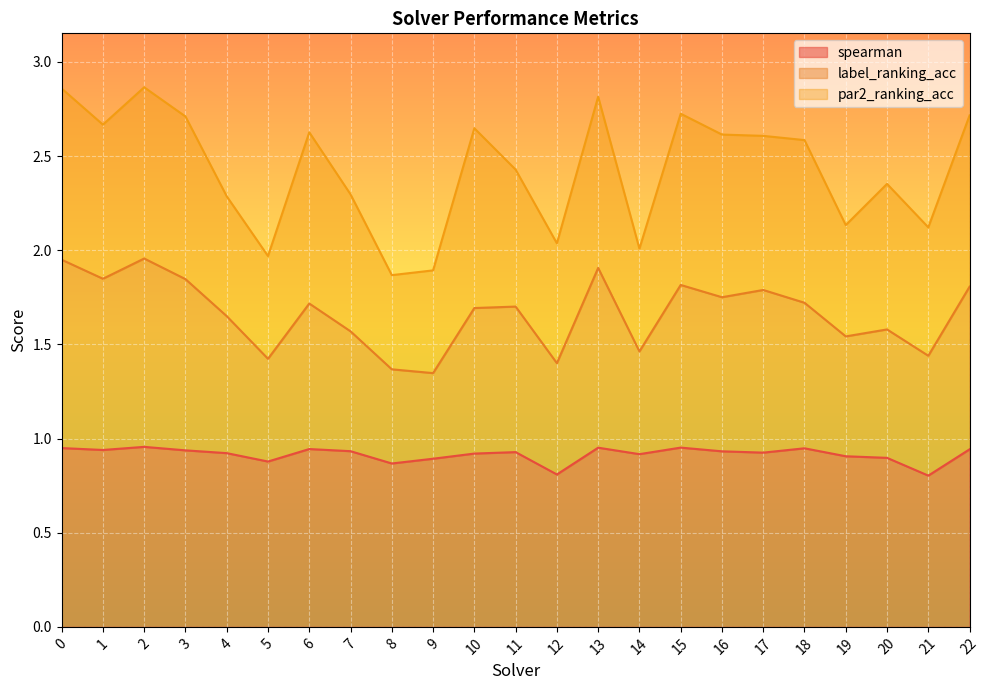

Is it true that spearman equals 1.6 at 9?

False